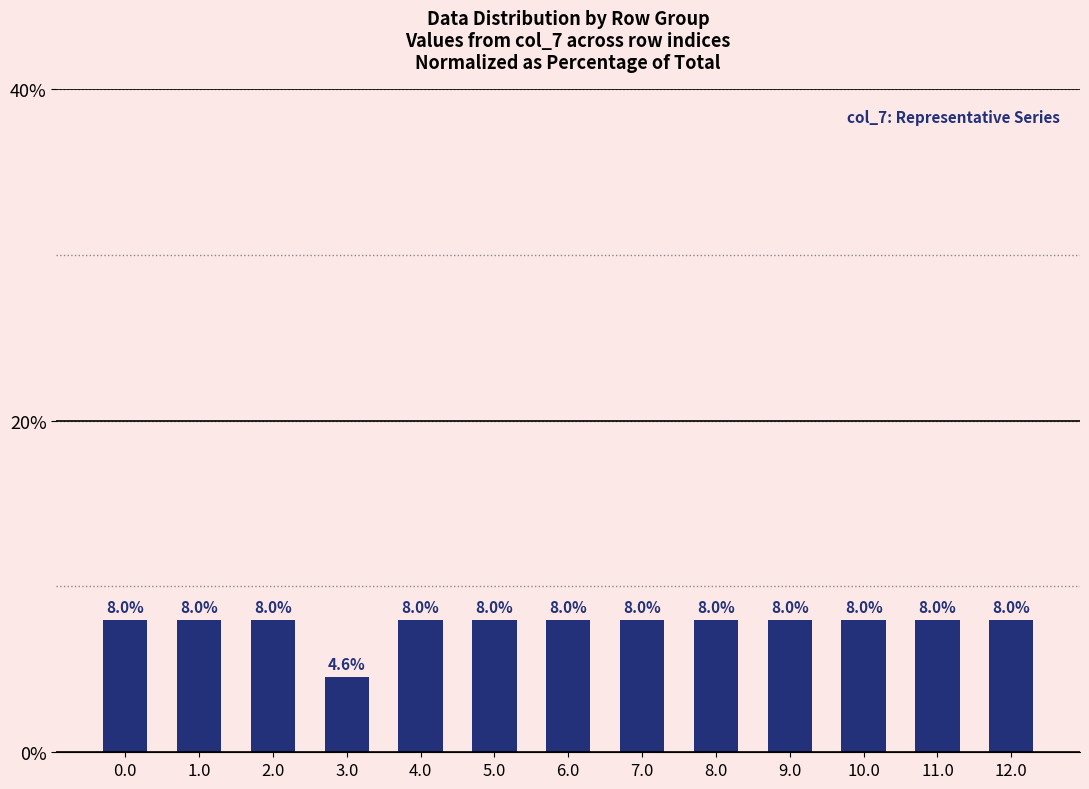

Are the bars grouped side by side (vs. stacked)?

No